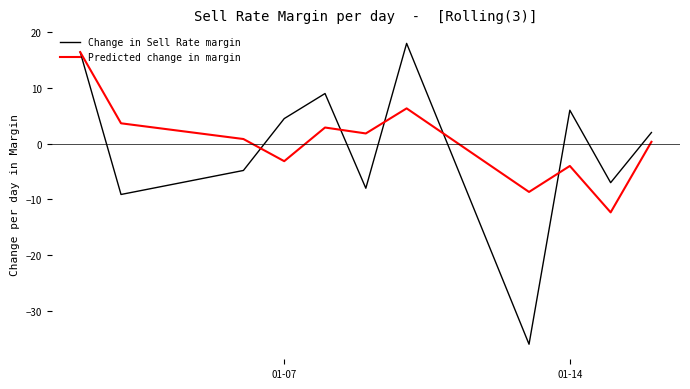

What is the minimum value for Change in Sell Rate margin?

-36.0